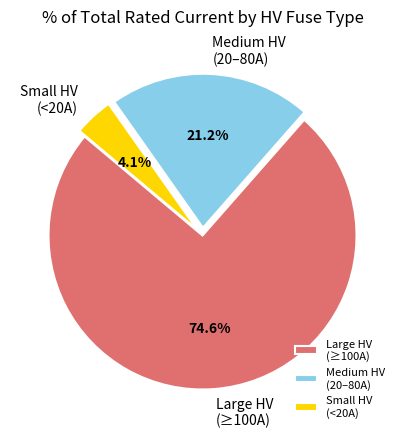

What is the ratio of the value at Large HV (≥100A) to the value at Medium HV (20–80A)?

3.5